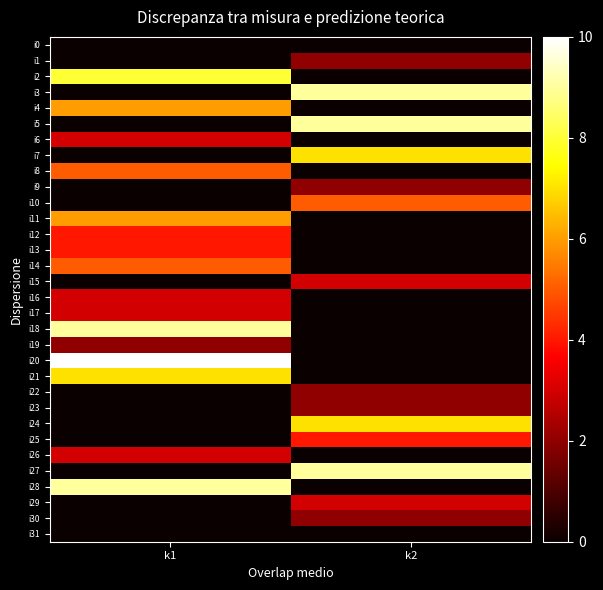

Which series has the widest spread of values?

i20